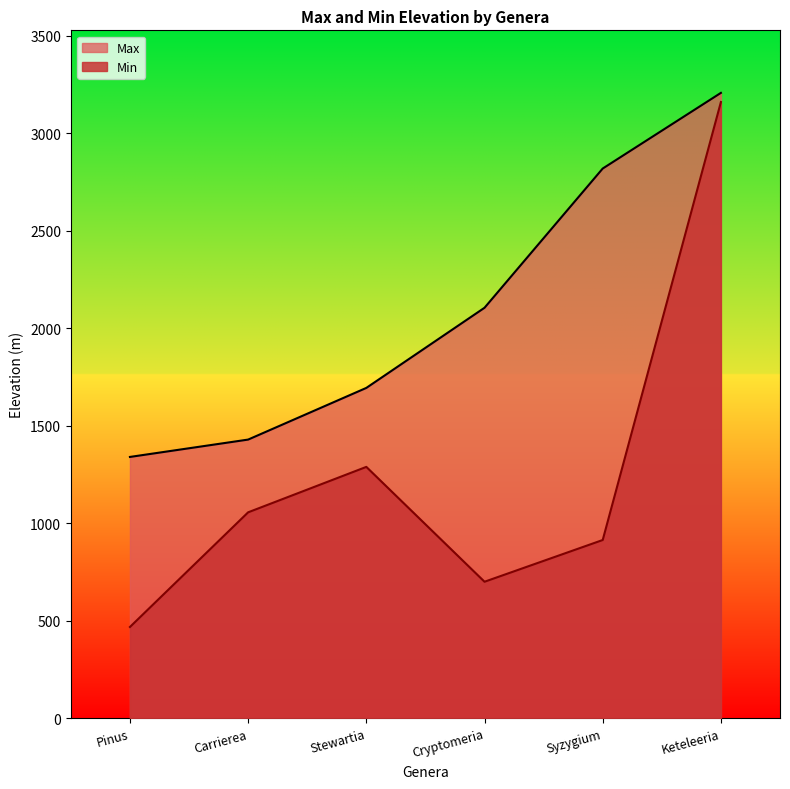

What is the total value across all series at Syzygium?

3733